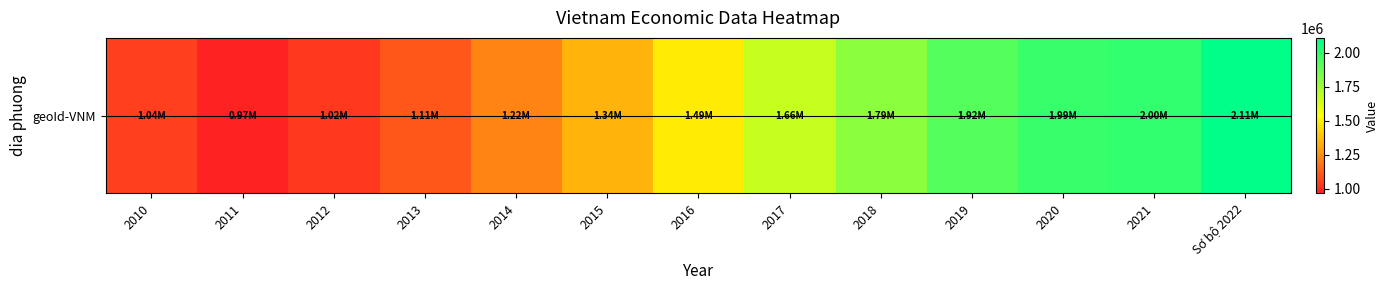

Reading left to right, list all the values displayed in this chart.

1044875	966624	1024956	1106540	1223170	1342311	1486049	1664276	1794452	1921367	1989373	1995905	2110743